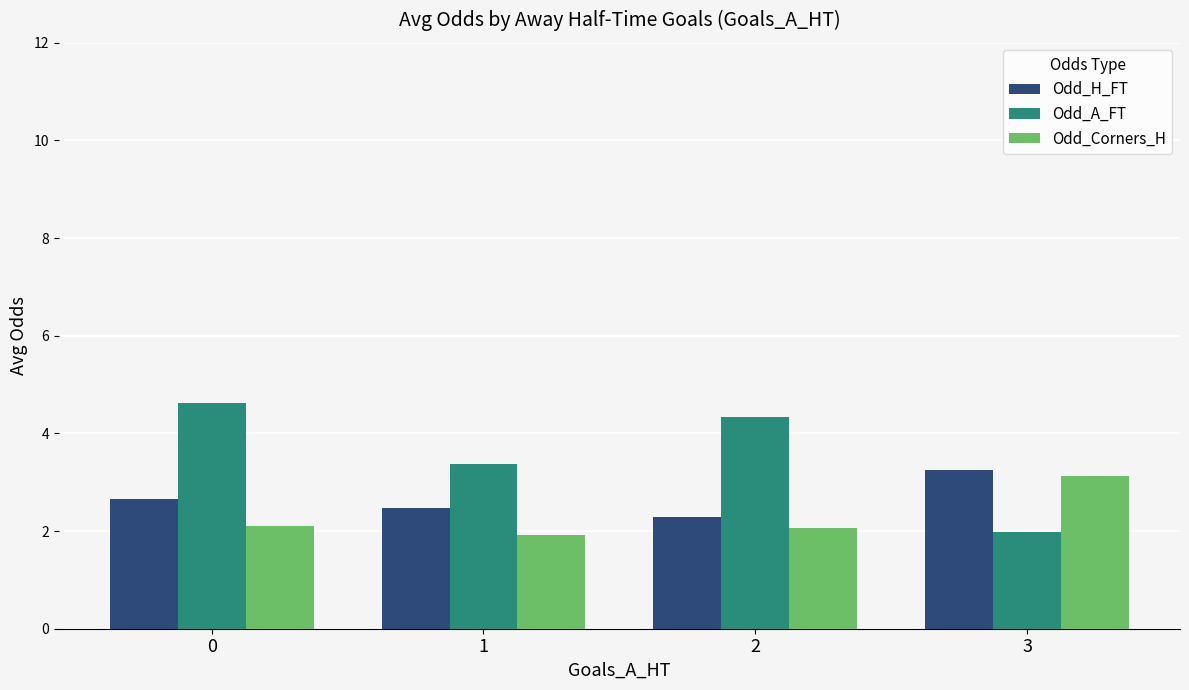

What is the sum of all Odd_A_FT values?

14.3